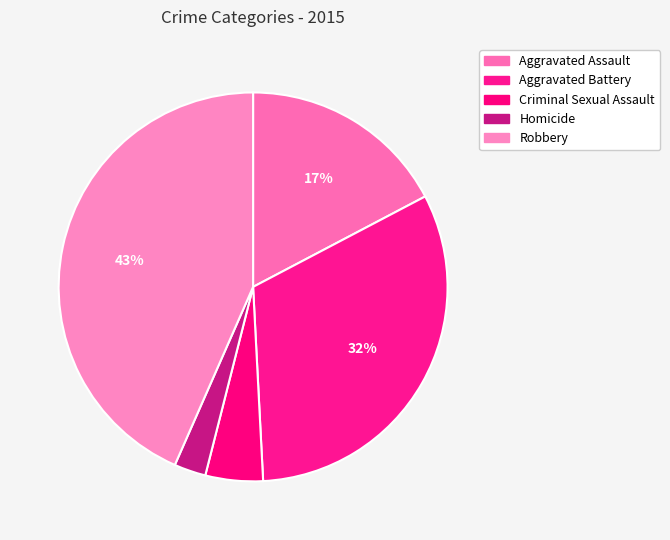

What is the largest slice in the pie chart?

Robbery